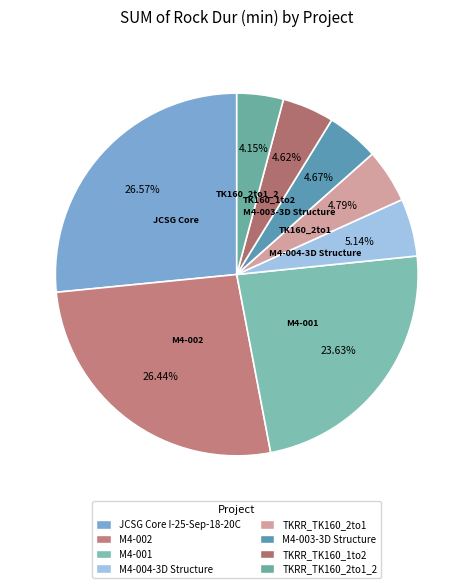

Does M4-004-3D Structure represent more than half of the total?

No